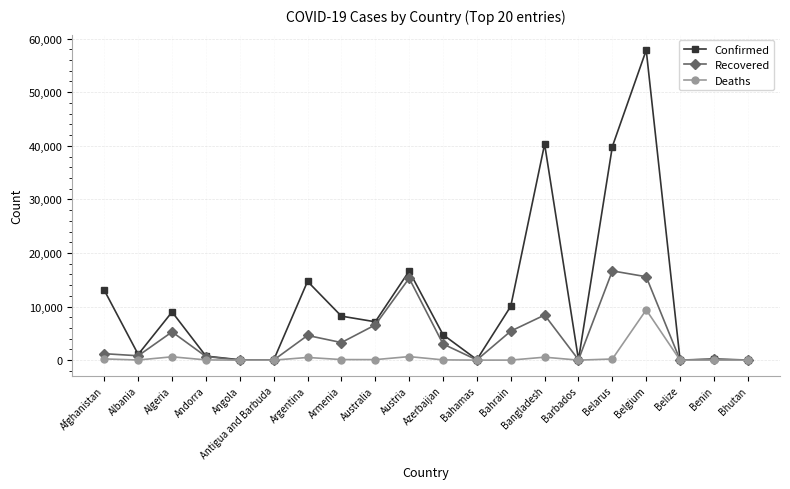

Which series has the largest total across all categories?

Confirmed